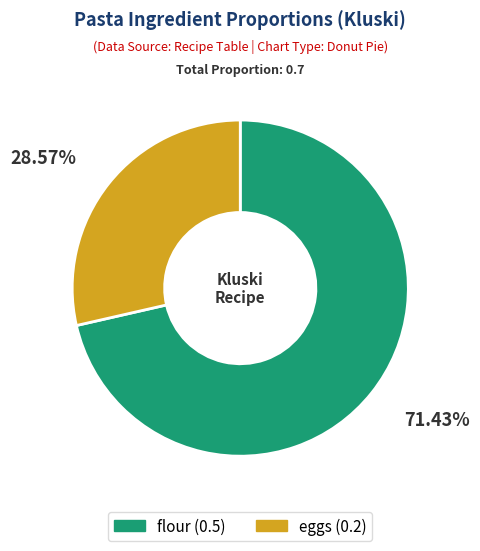

To the nearest percent, what is the combined percentage of flour and eggs?

100%